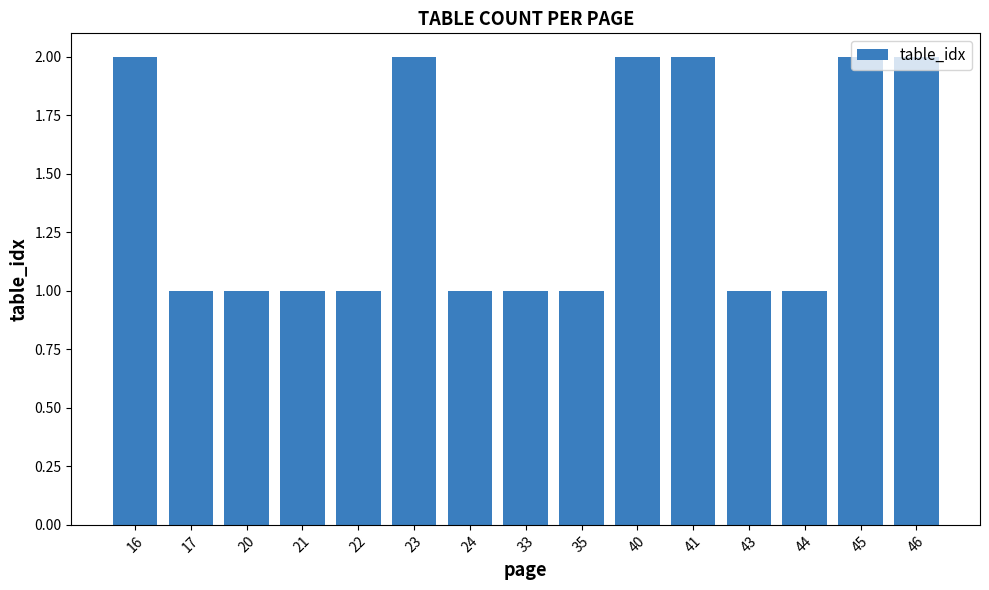

The chart shows a value of 2 at 46. True or false?

True